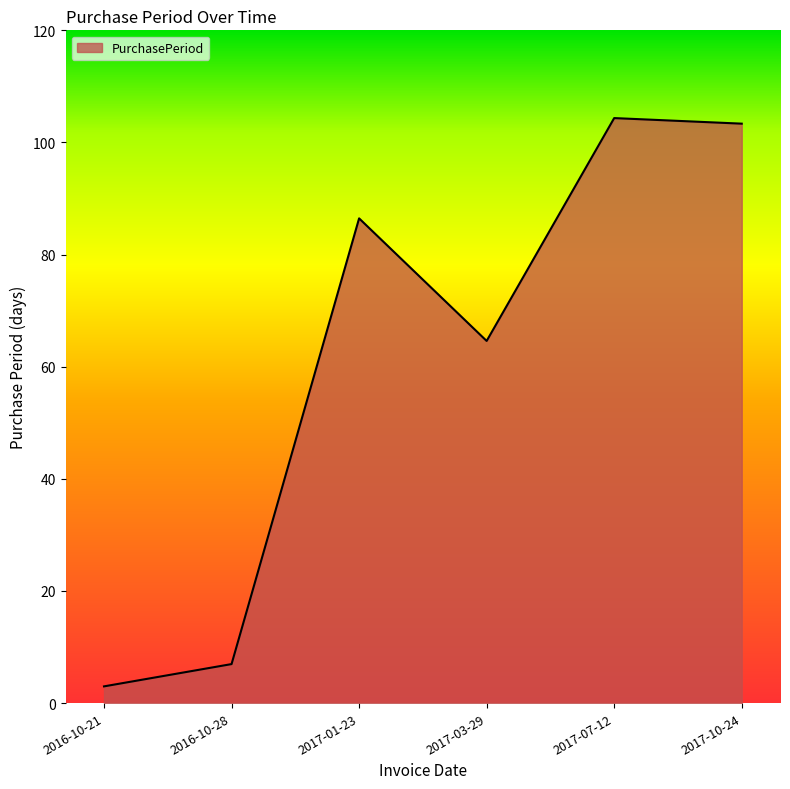

Is it true that the value at 2017-01-23 is 45?

False